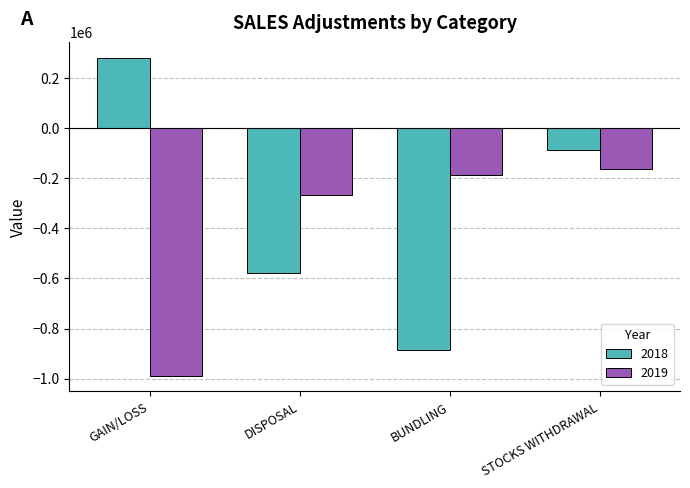

Which label corresponds to the smallest value in the chart?

GAIN/LOSS